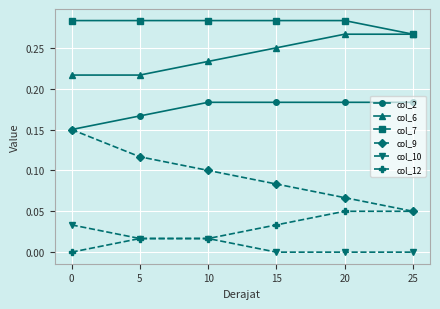

Does the chart display data point markers on the line(s)?

Yes